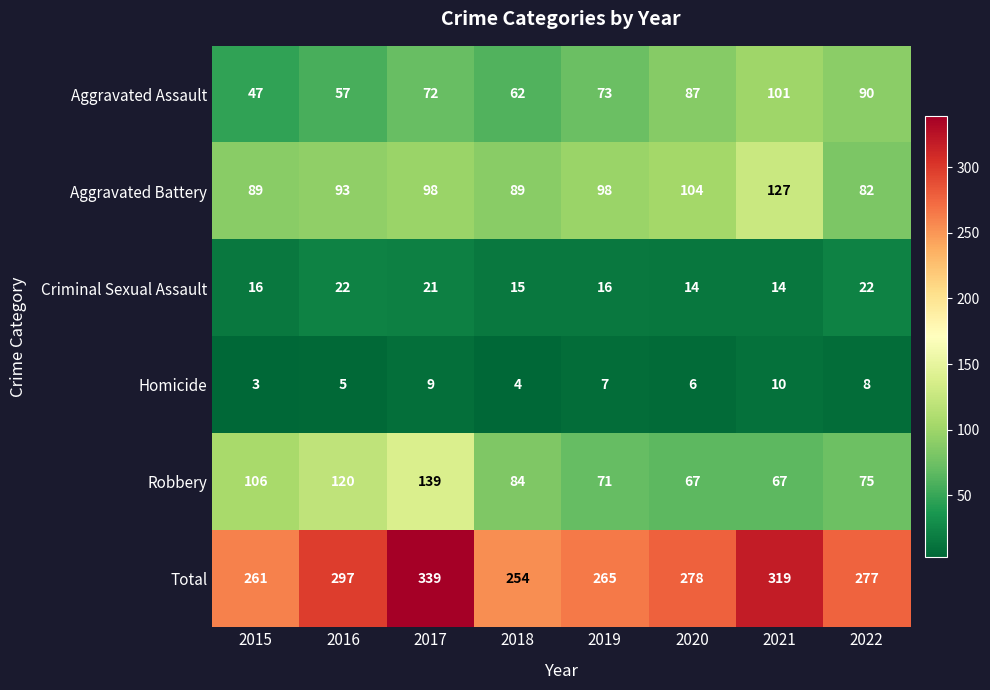

What is the greatest value displayed?

339